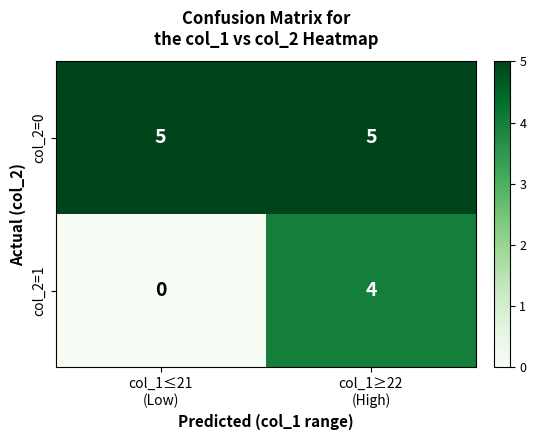

Rank the series by their maximum value, from lowest to highest.

col_2=1, col_2=0